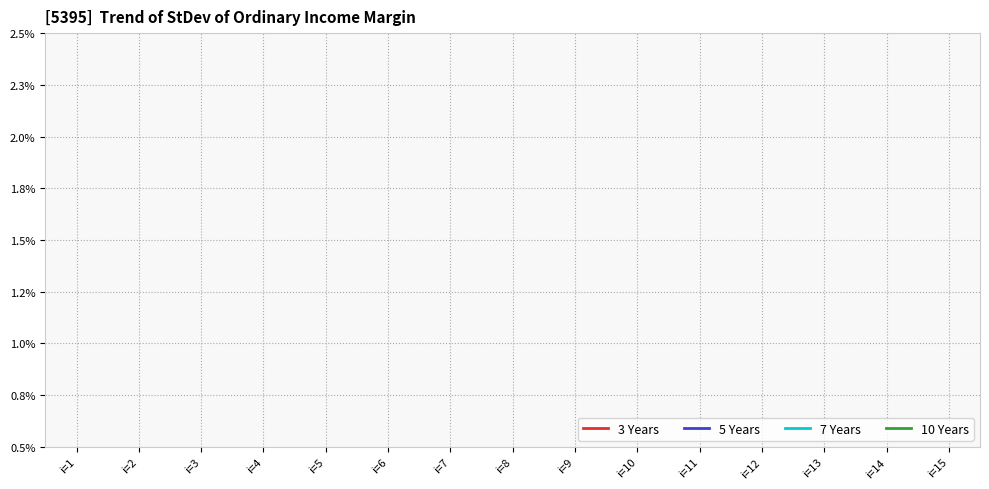

The value of 5 Years at i=14 is 0.6. True or false?

False